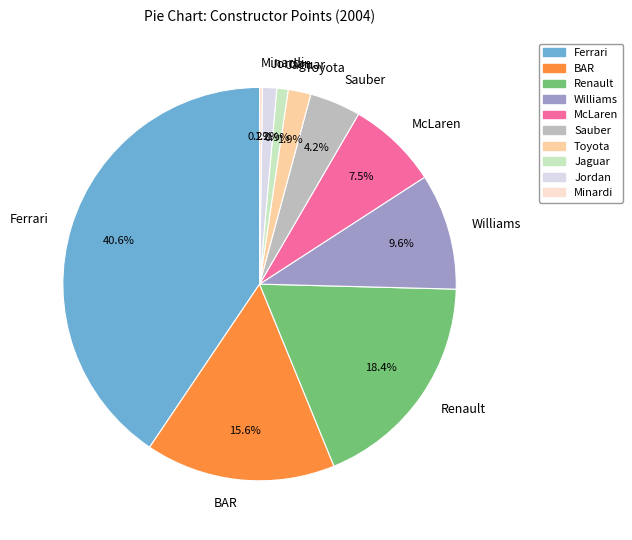

What is the ratio of the value at McLaren to the value at Williams?

0.8